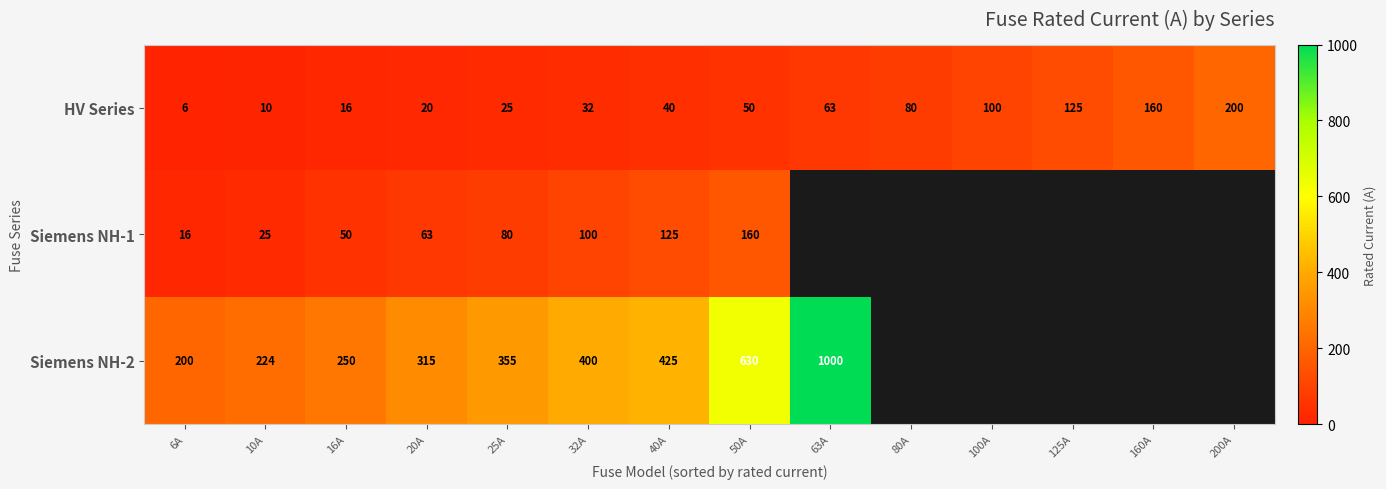

What is the spread (max minus min) of values at 50A?

580.0